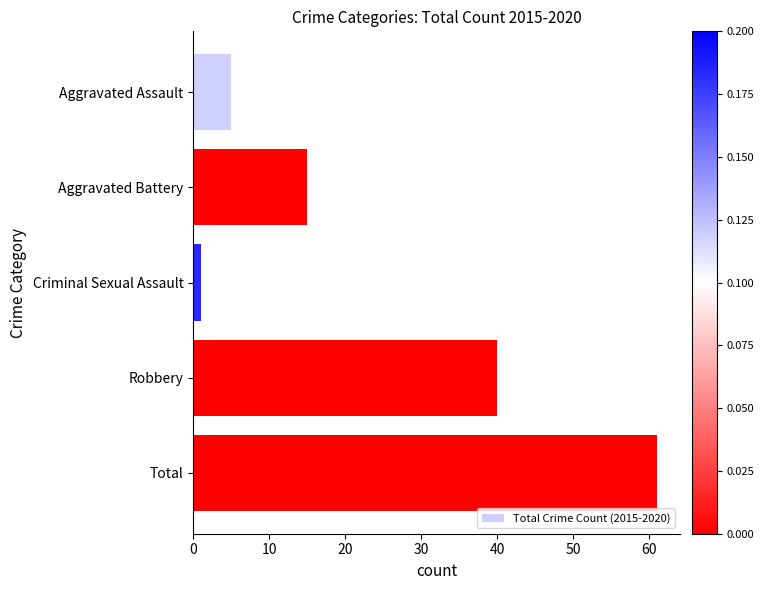

Is it true that the value at Aggravated Battery is 20?

False